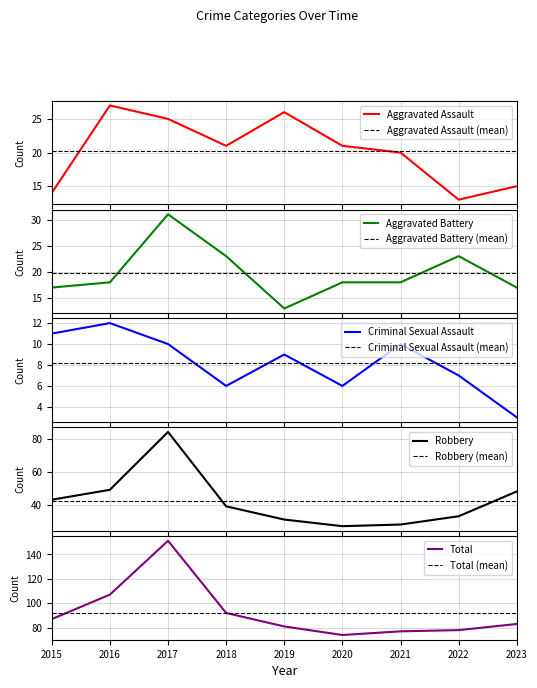

Which category has the highest value across all series?

2017